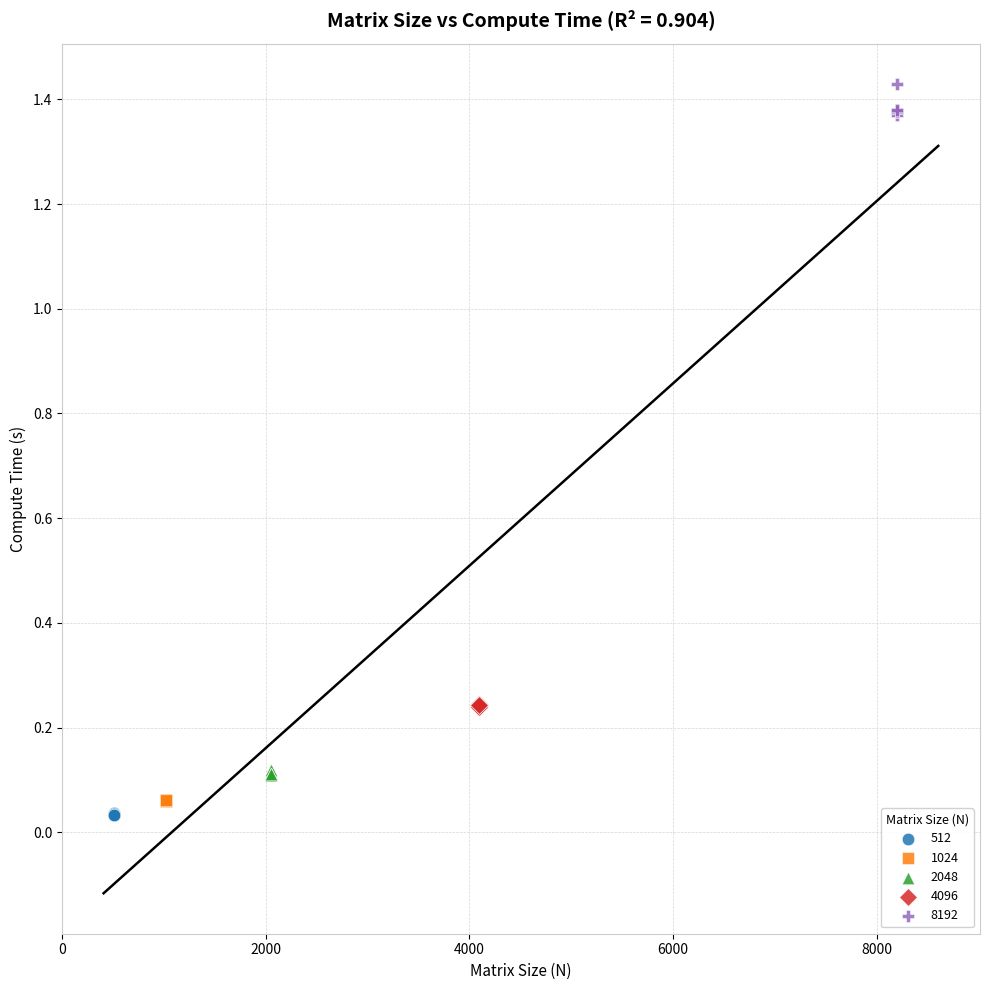

Which series reaches the maximum Y coordinate?

8192